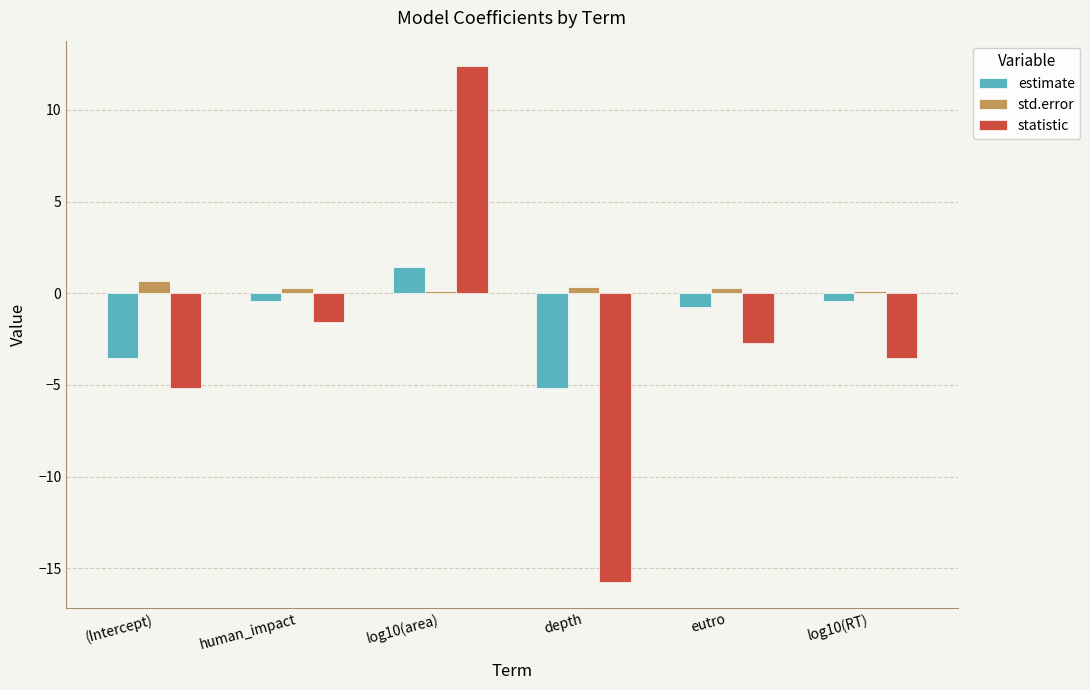

How many distinct data groups are displayed?

3